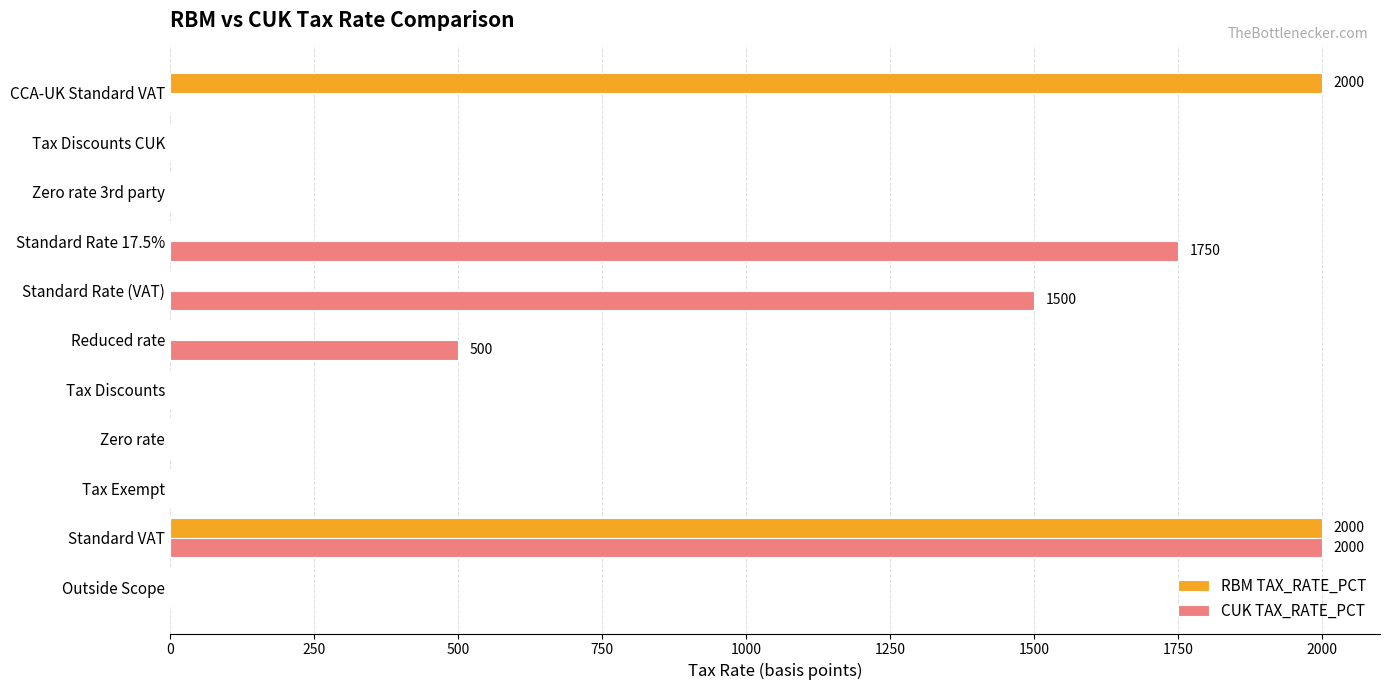

Is it true that RBM TAX_RATE_PCT equals 3033 at CCA-UK Standard VAT?

False